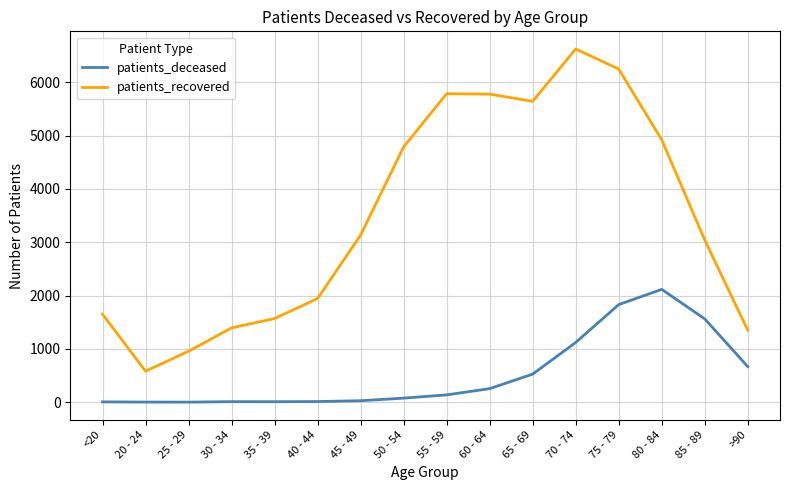

What is the maximum value for patients_deceased?

2116